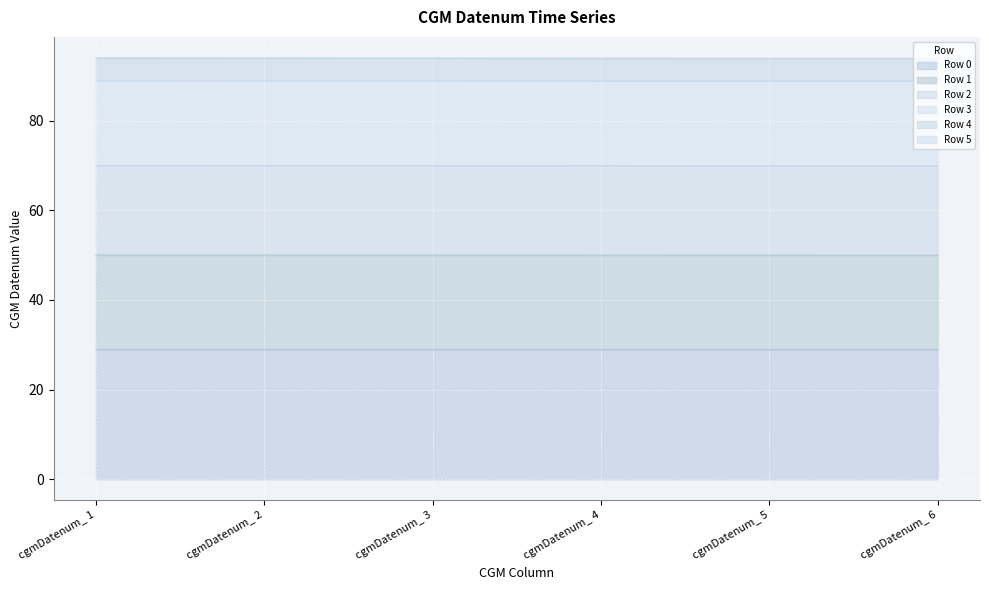

True or false: Row 3 has more than 0 interior local peaks.

False